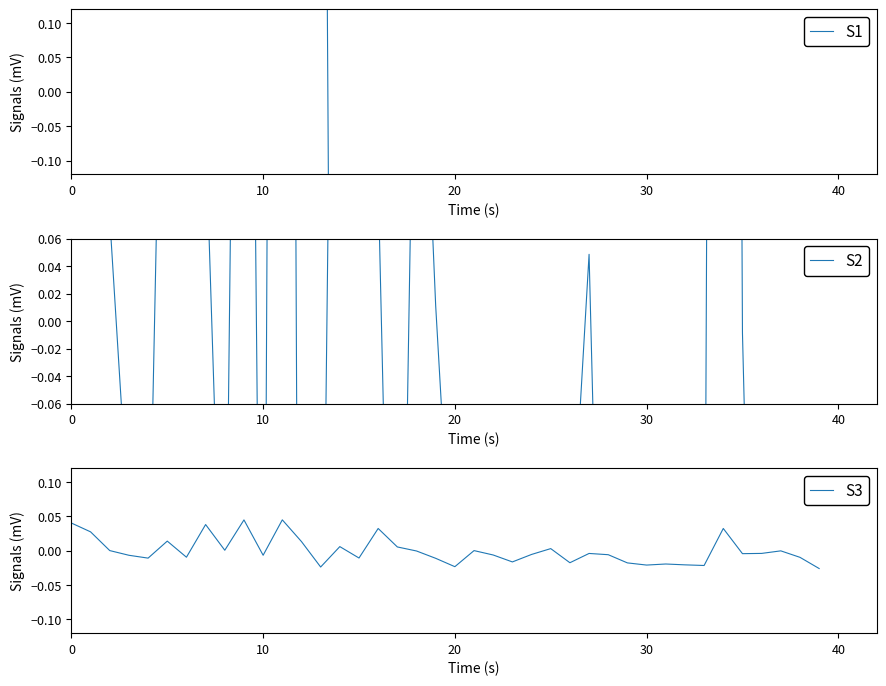

Between which two adjacent categories do S1 and S2 first intersect?

13 and 14